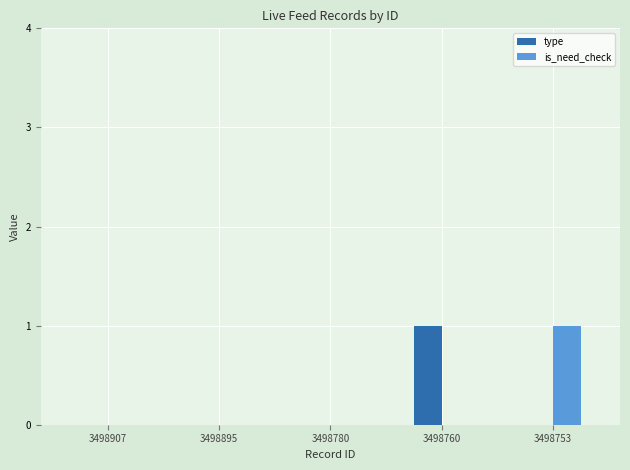

Reading left to right, what are all the values shown in this chart?

type: 3498907=0	3498895=0	3498780=0	3498760=1	3498753=0
is_need_check: 3498907=0	3498895=0	3498780=0	3498760=0	3498753=1